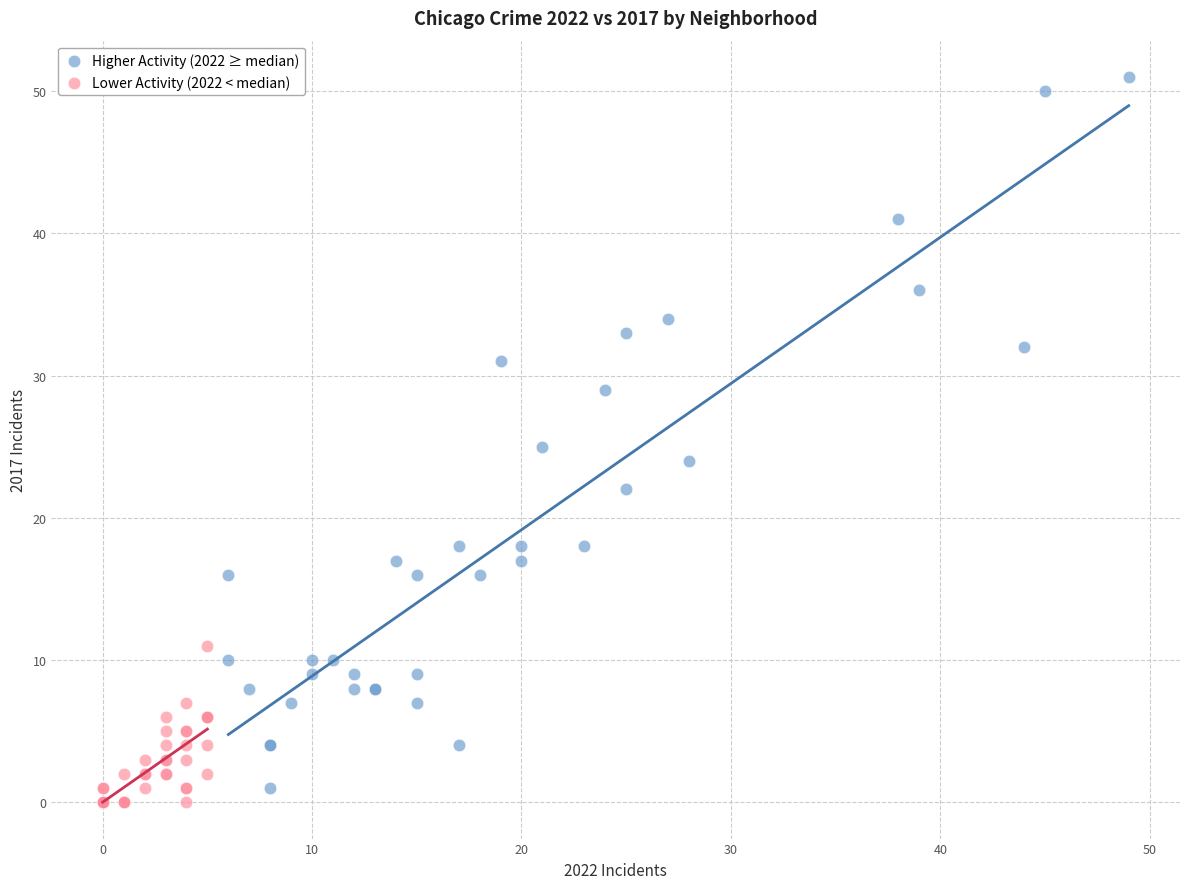

Which series has the widest spread of Y values?

Higher Activity (2022 ≥ median)